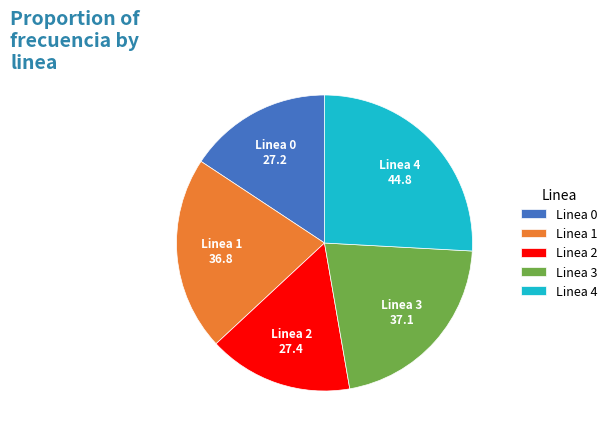

Between Linea 1 and Linea 0, which is larger?

Linea 1